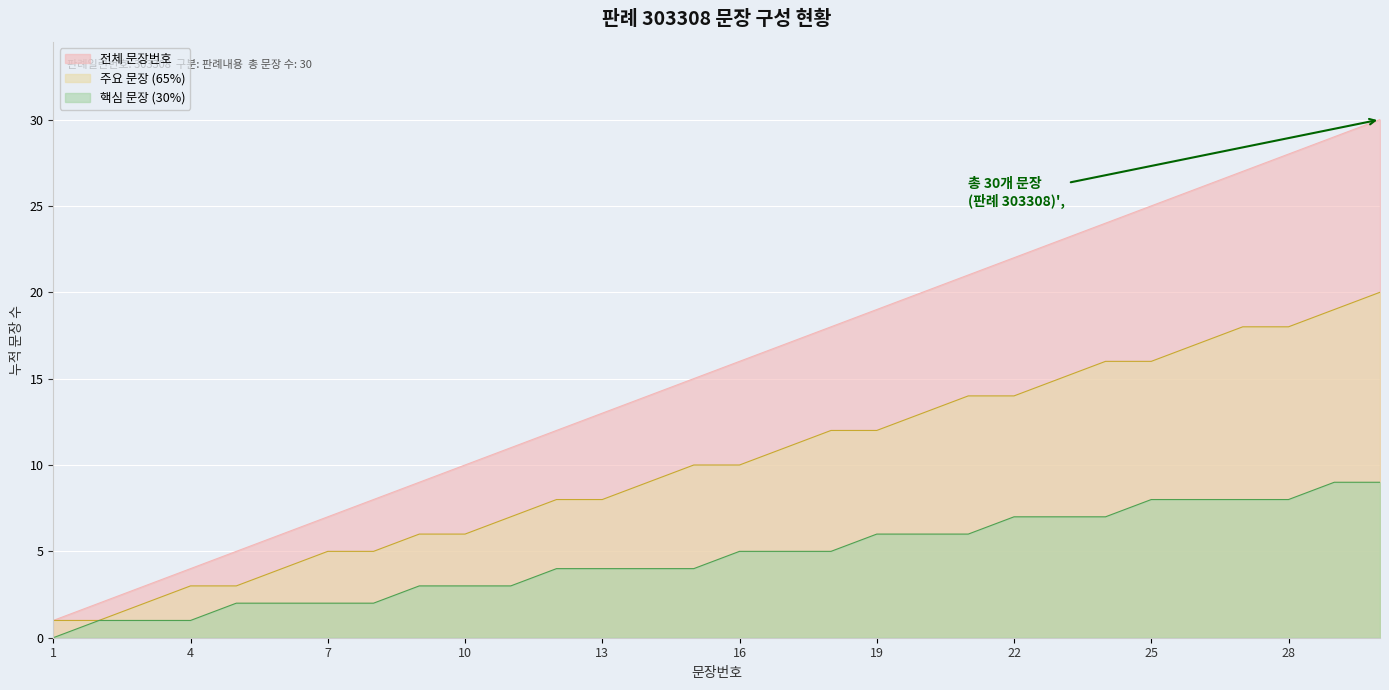

Count the number of data series in this chart.

3